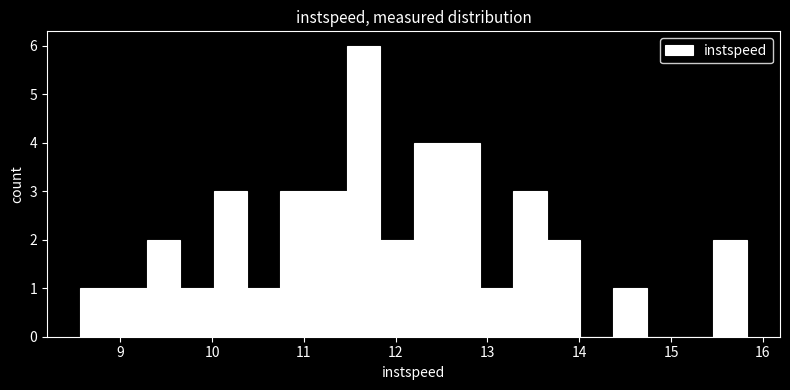

Around what value on the x-axis is the tallest bar? Give the approximate position of its centre, as read against the axis.

11.7